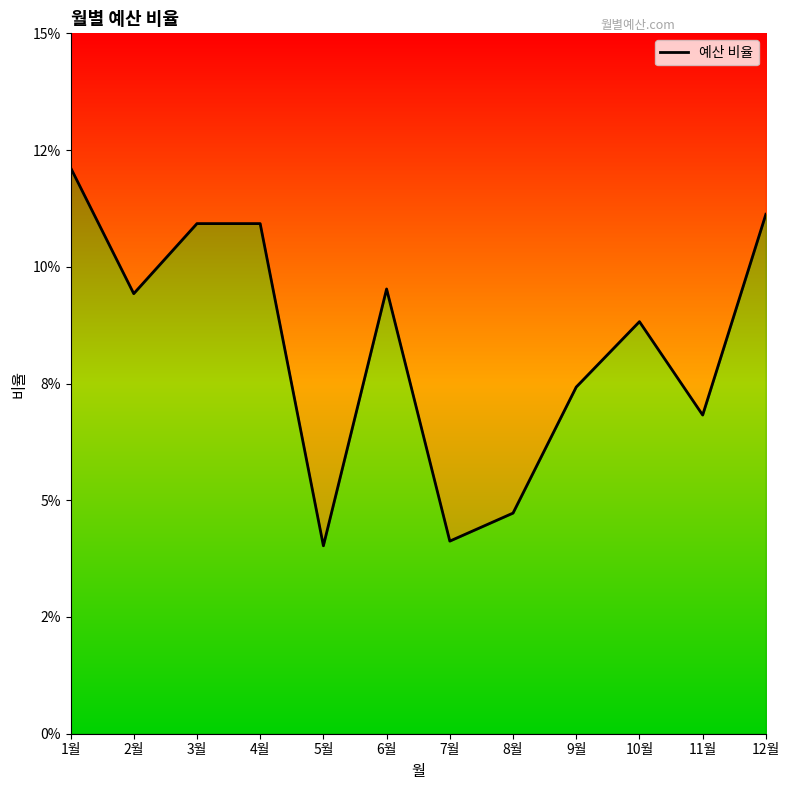

At which category does the chart reach its minimum across all series?

5월